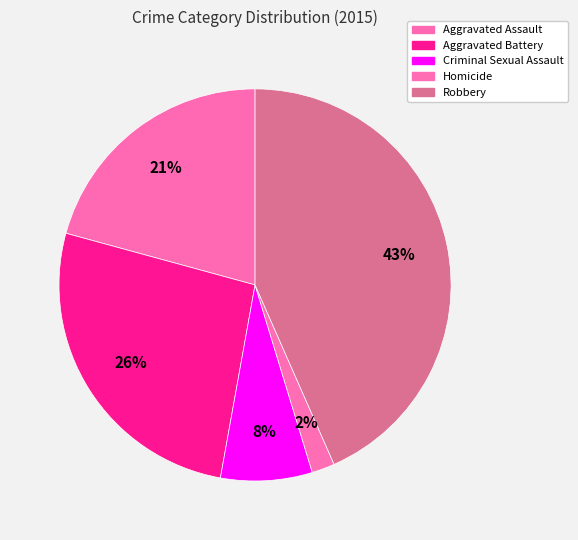

True or false: Aggravated Assault accounts for 21% of the total.

True